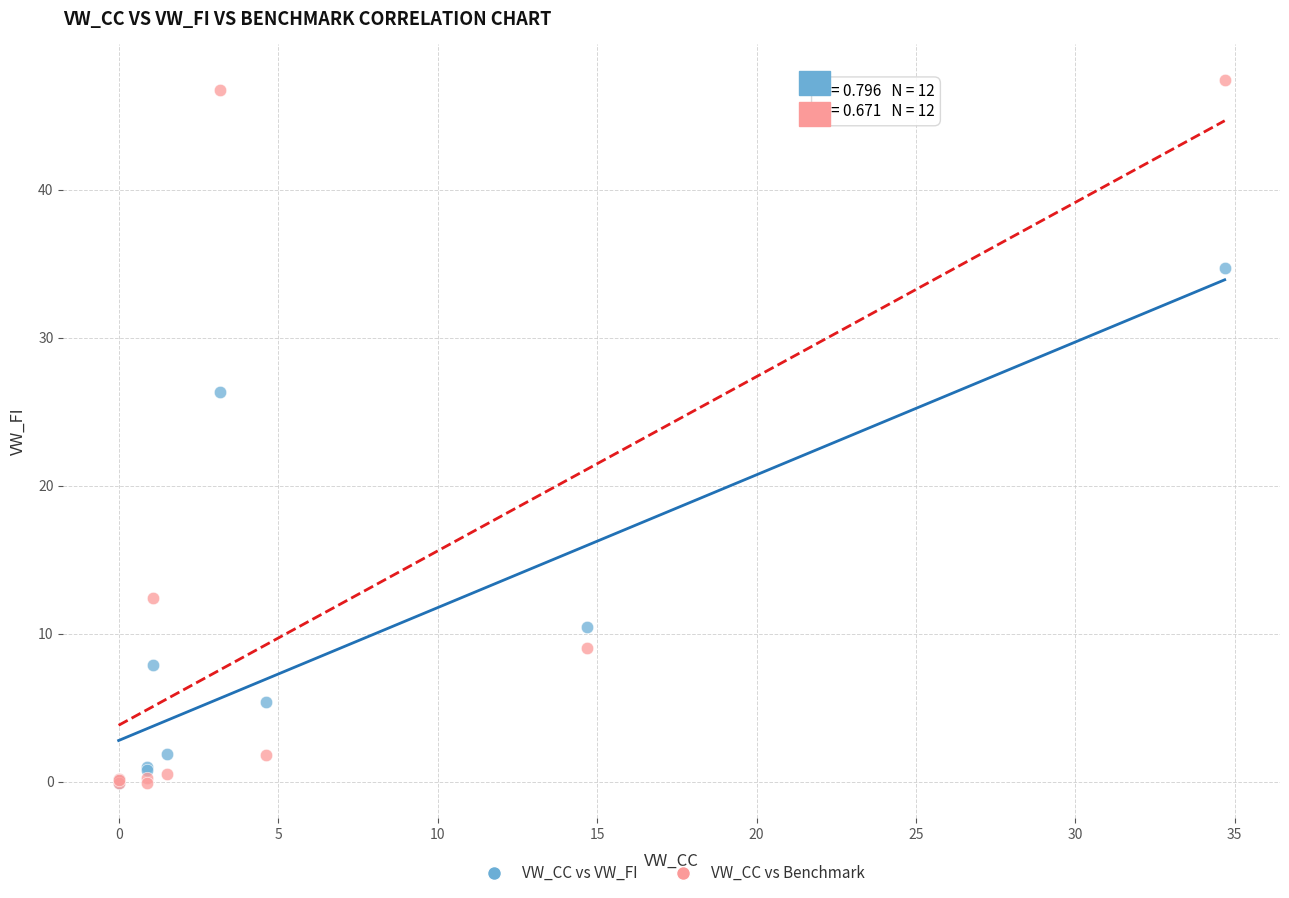

In the VW_CC vs VW_FI series, what Y value is closest to 17?

10.4